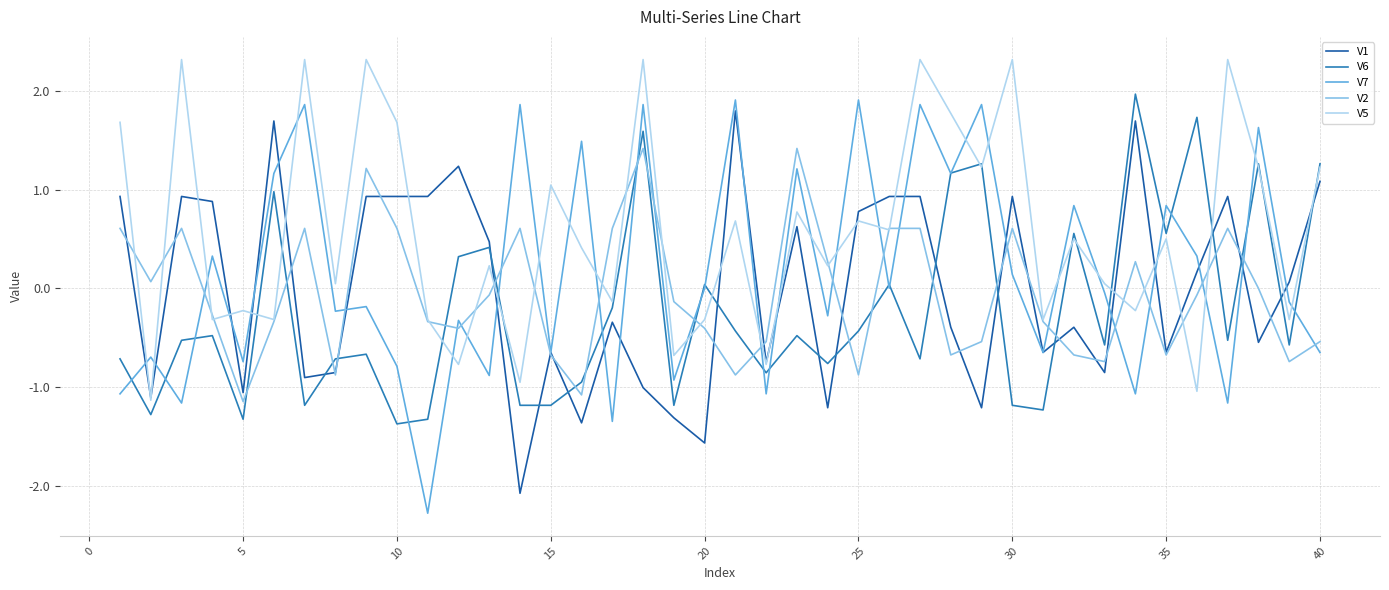

Which series has the widest spread of values?

V7